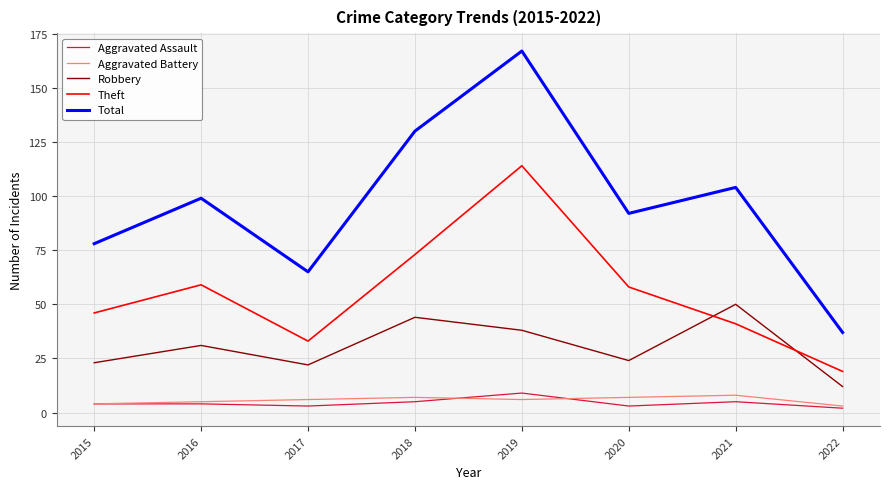

True or false: Robbery and Aggravated Battery intersect in this chart.

False